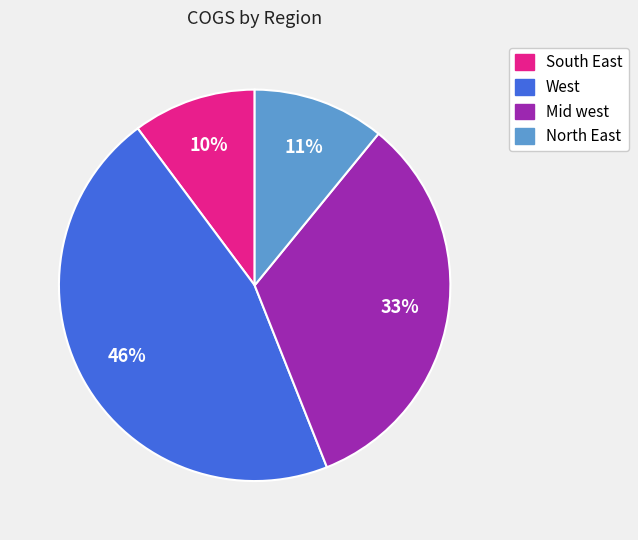

Approximately how many times larger is the value at Mid west compared to West?

0.7